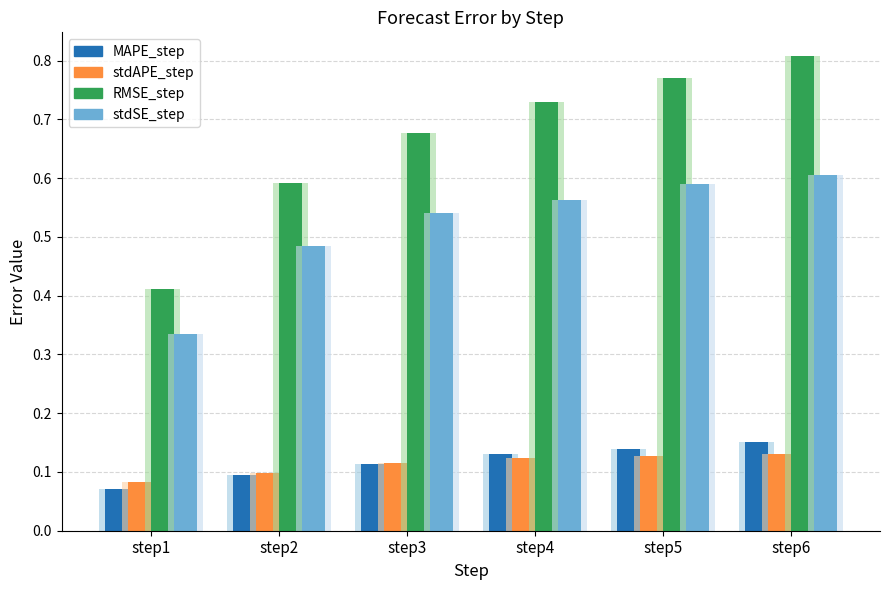

What is the difference between the highest and lowest values at step2?

0.5